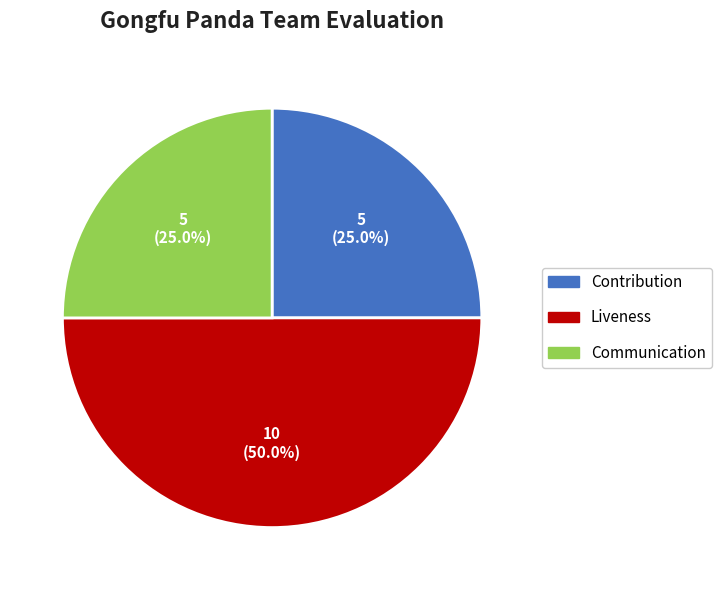

How many slices are in this pie chart?

3